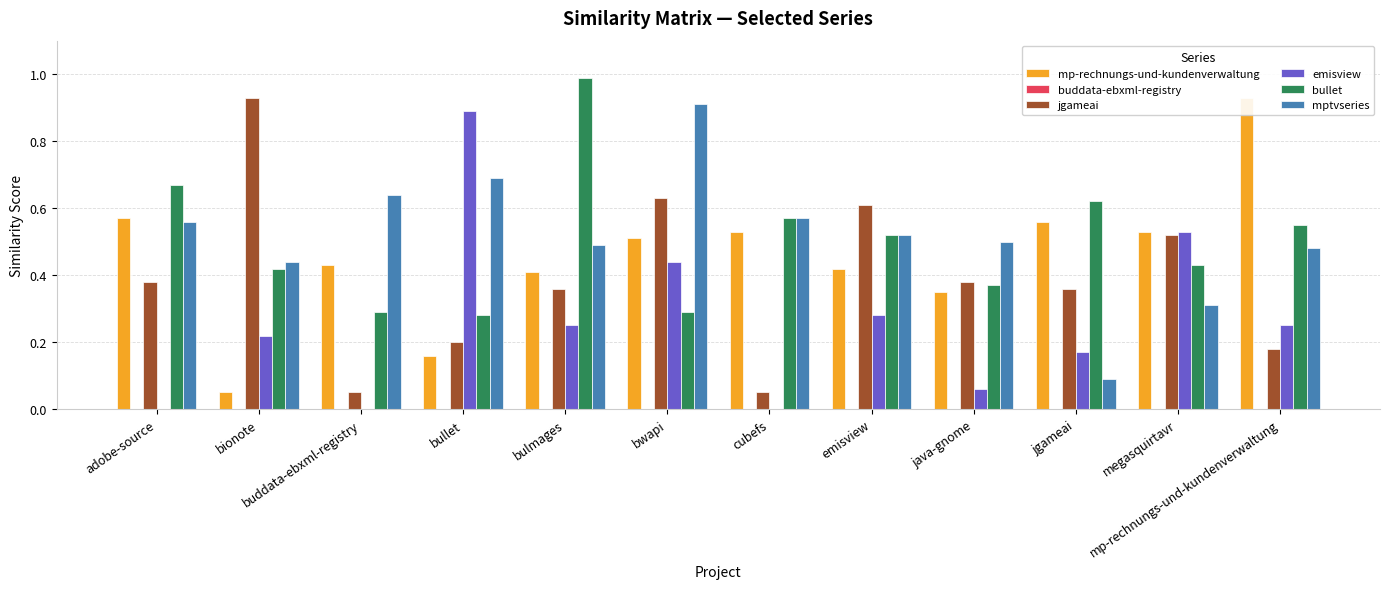

What are all the series names shown in the legend?

mp-rechnungs-und-kundenverwaltung, buddata-ebxml-registry, jgameai, emisview, bullet, mptvseries